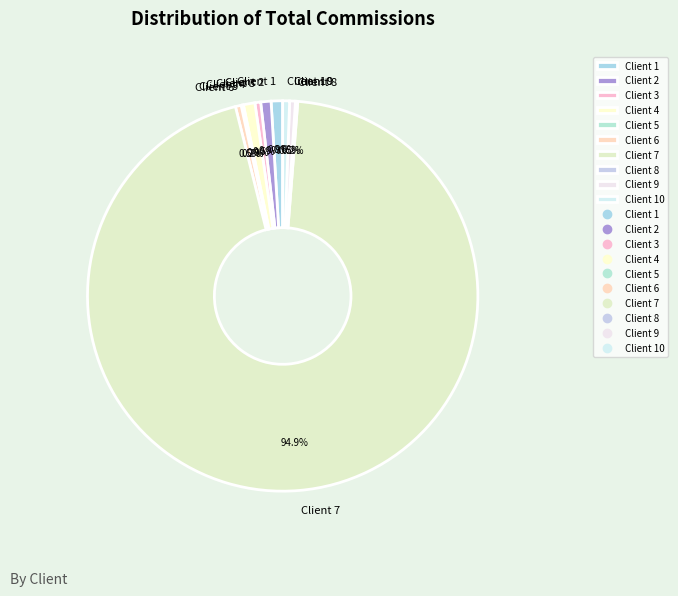

Does Client 7 account for over 50% of the chart?

Yes